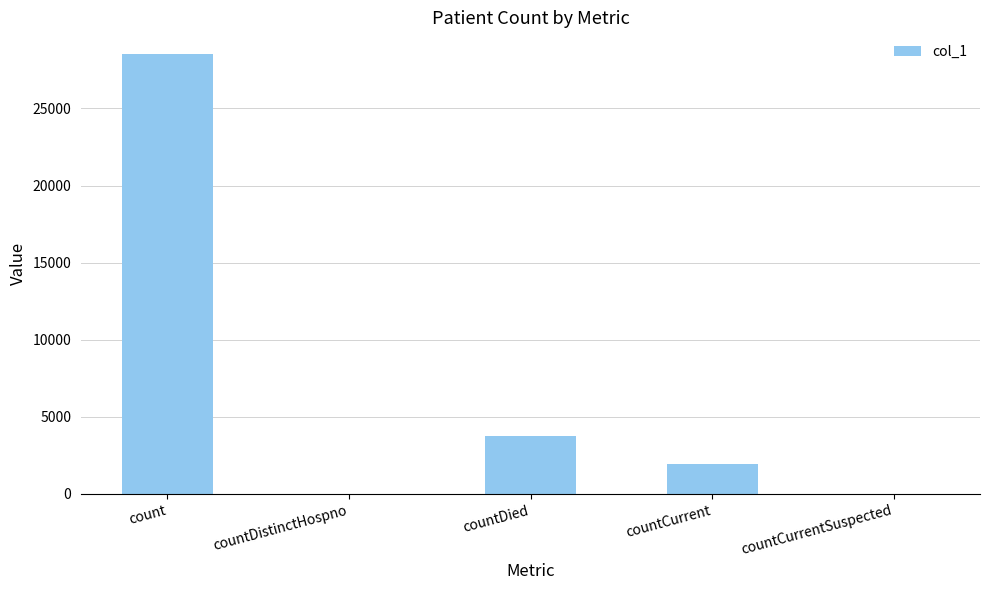

What is the sum of the values at countCurrentSuspected and countCurrent?

1922